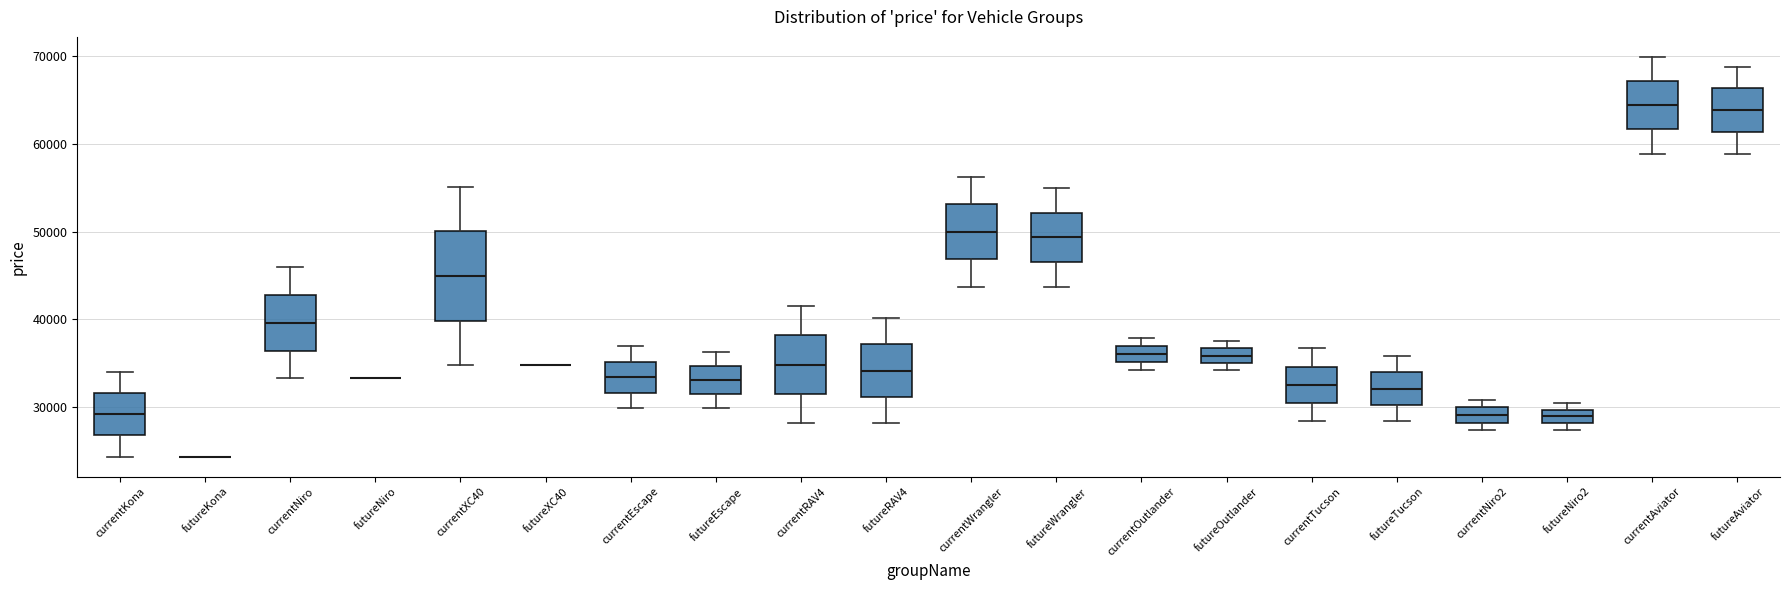

Comparing the boxes themselves (not the whiskers), which one is the tallest?

currentXC40